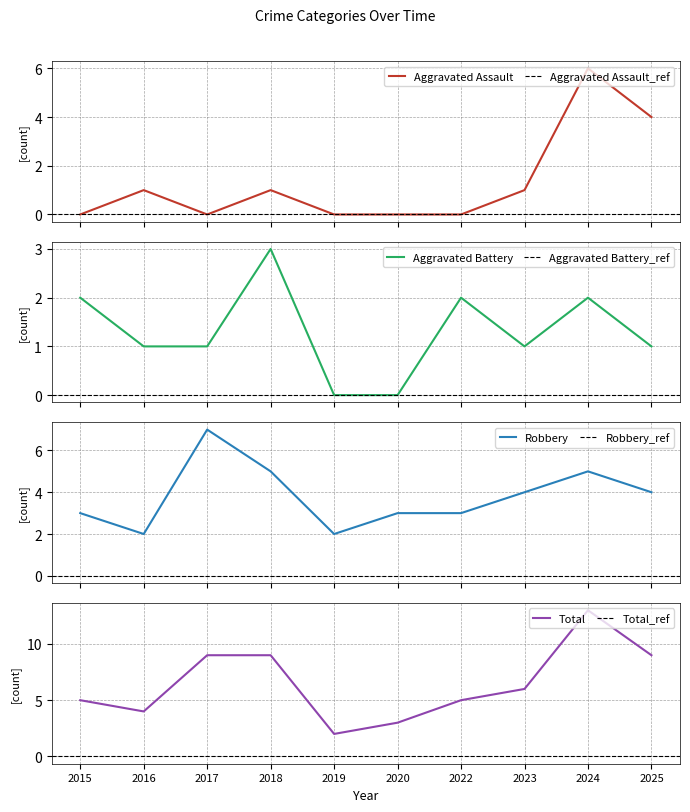

What is the maximum value for Aggravated Assault?

6